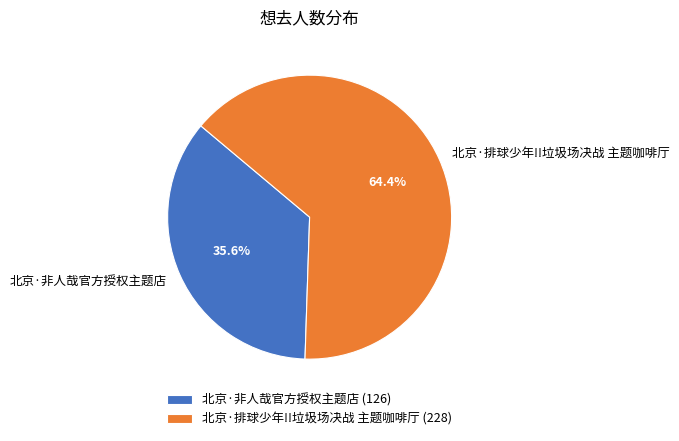

Which slice is the smallest?

北京·非人哉官方授权主题店